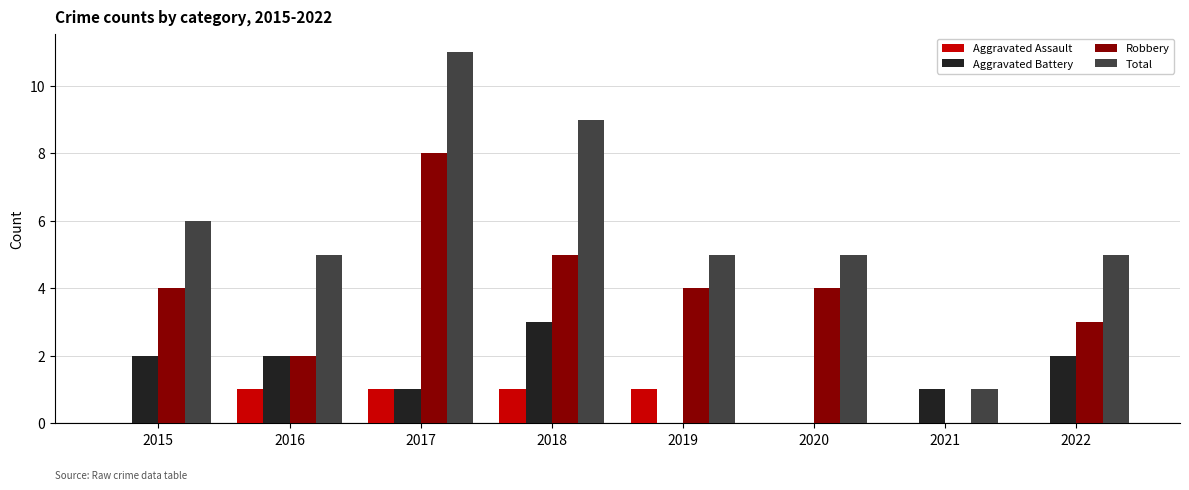

Which series has the largest range (max minus min)?

Total